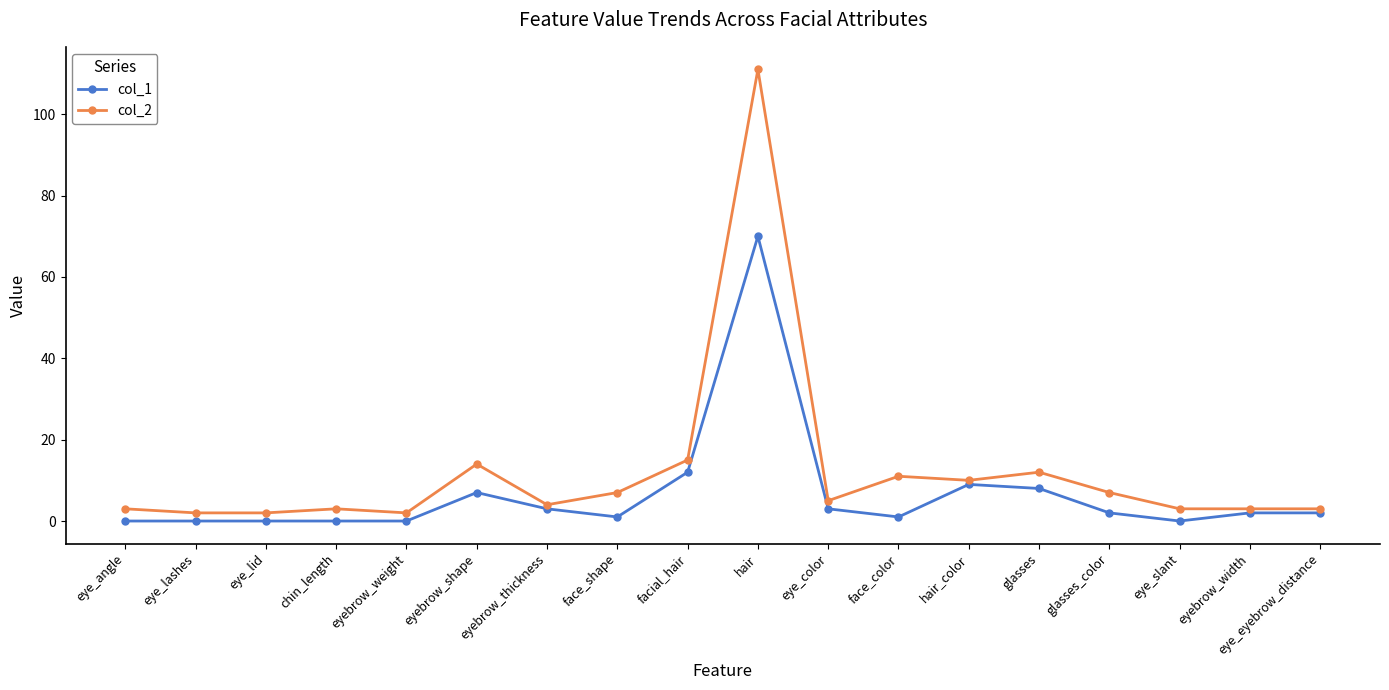

Reading left to right, list all the values displayed in this chart.

col_1: eye_angle=0	eye_lashes=0	eye_lid=0	chin_length=0	eyebrow_weight=0	eyebrow_shape=7	eyebrow_thickness=3	face_shape=1	facial_hair=12	hair=70	eye_color=3	face_color=1	hair_color=9	glasses=8	glasses_color=2	eye_slant=0	eyebrow_width=2	eye_eyebrow_distance=2
col_2: eye_angle=3	eye_lashes=2	eye_lid=2	chin_length=3	eyebrow_weight=2	eyebrow_shape=14	eyebrow_thickness=4	face_shape=7	facial_hair=15	hair=111	eye_color=5	face_color=11	hair_color=10	glasses=12	glasses_color=7	eye_slant=3	eyebrow_width=3	eye_eyebrow_distance=3